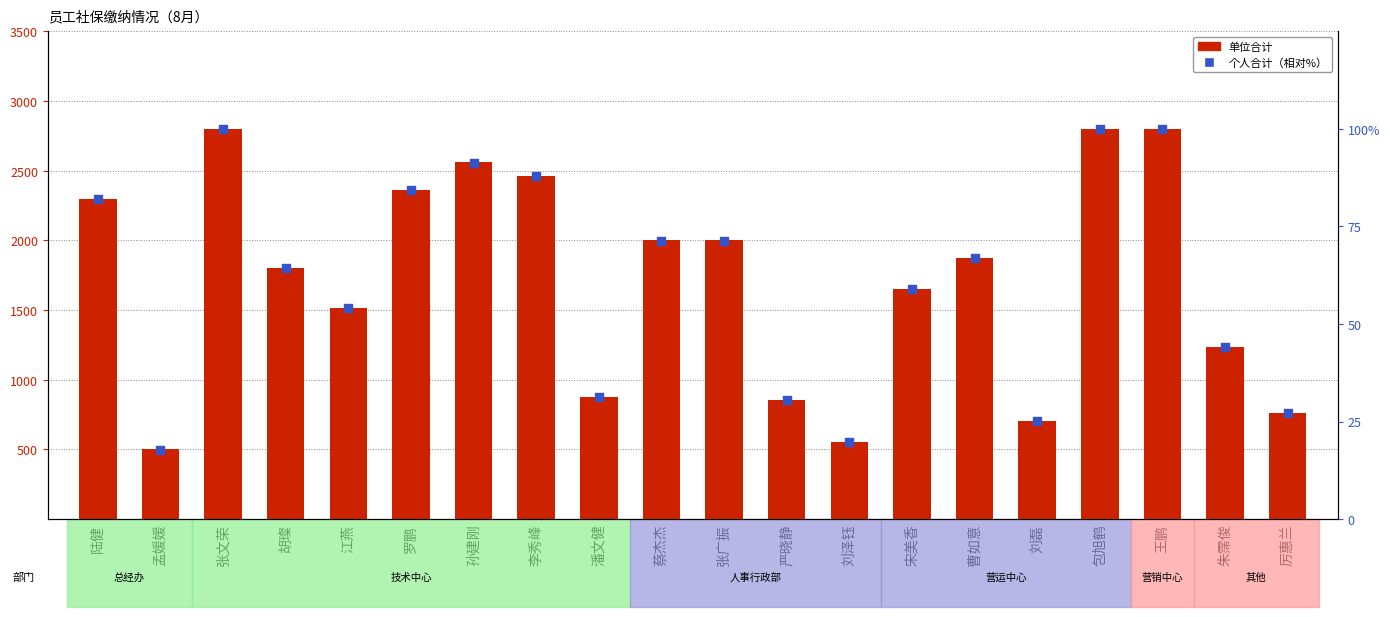

Which series contains the highest Y value?

单位合计